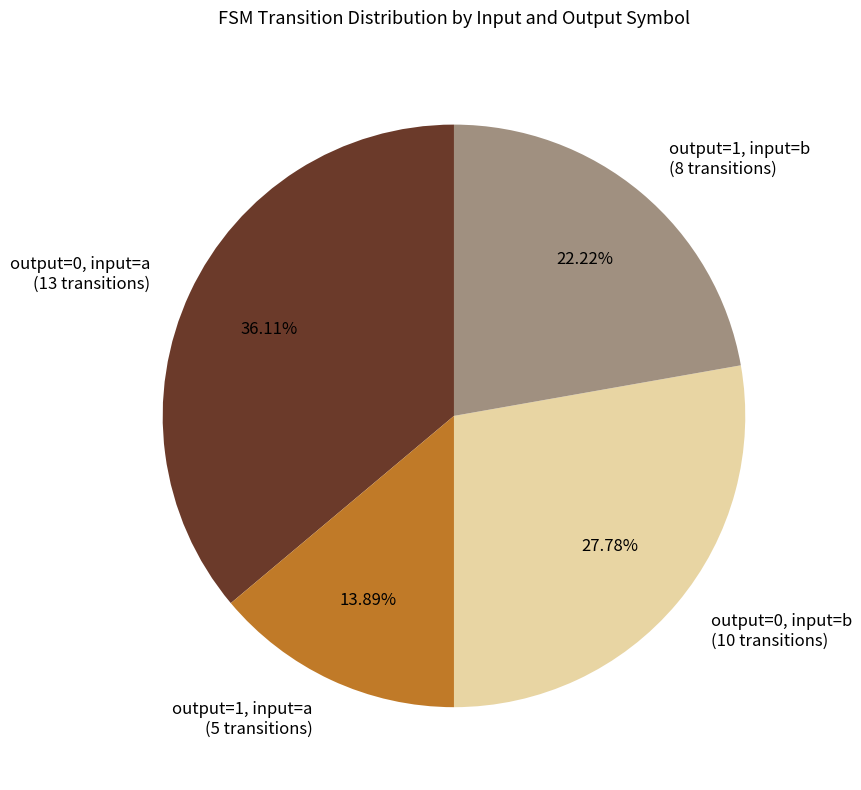

Count the number of slices in the pie.

4